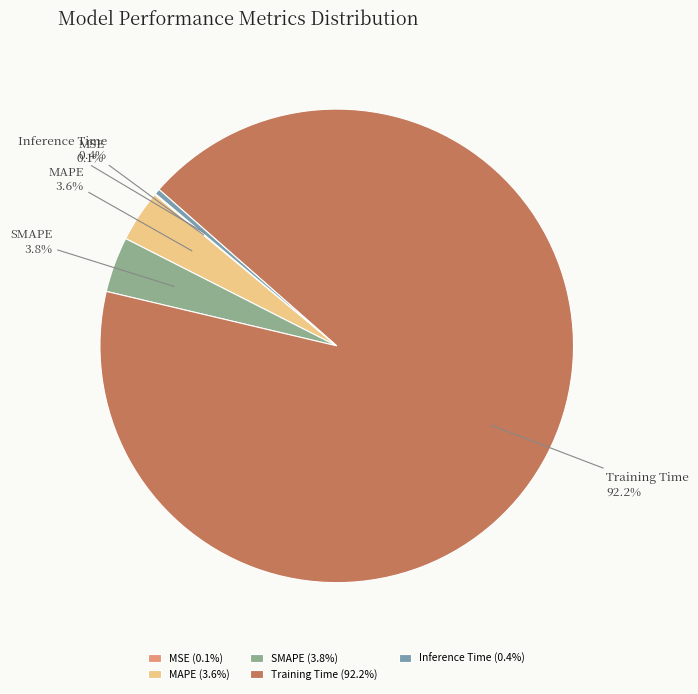

What portion of the pie excludes SMAPE?

96.2%